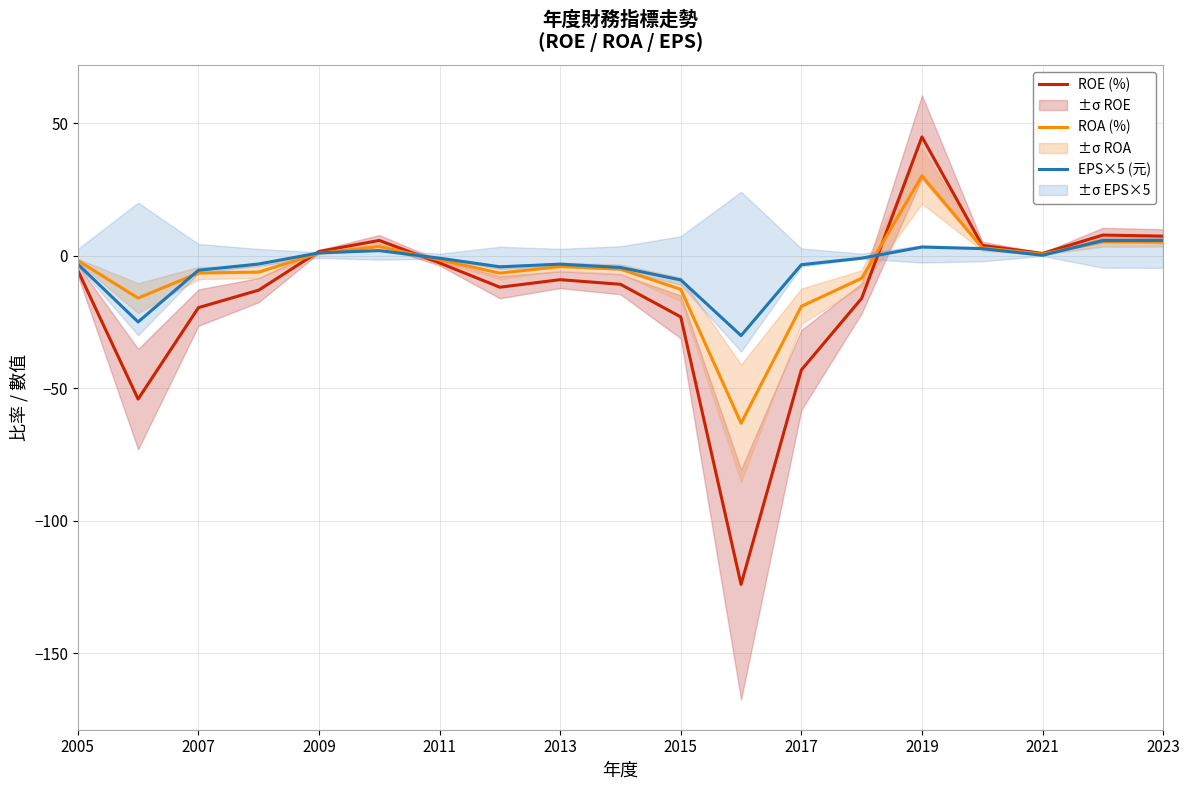

How many positive values does the ROE (%) series have?

7